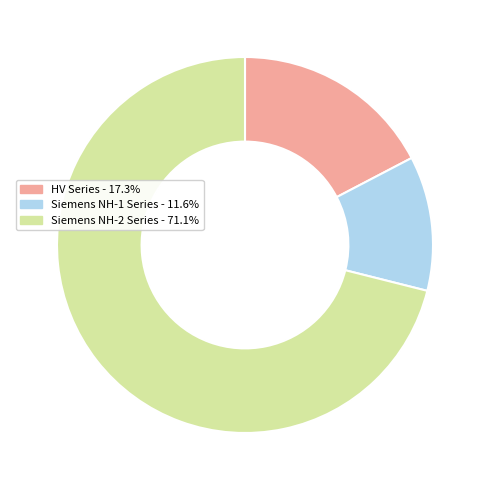

Is there a majority slice in this chart?

Yes